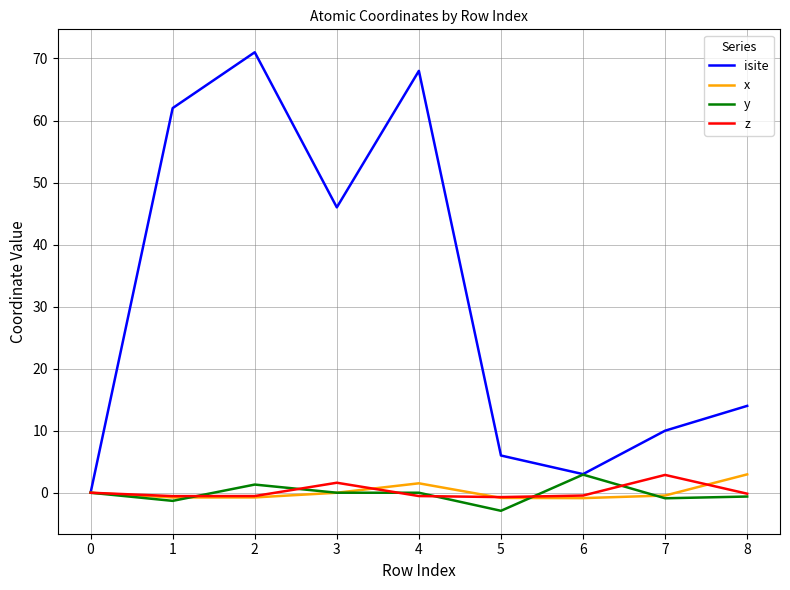

What is the minimum value shown in the chart?

-2.9